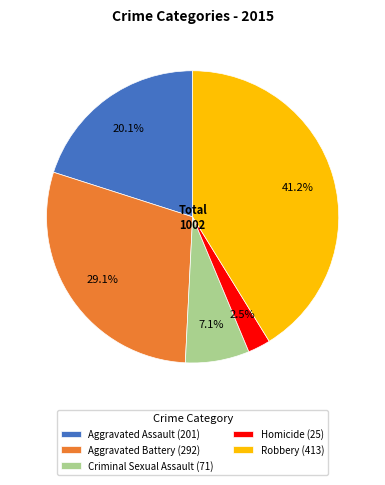

What is the total percentage of Homicide (25) and Robbery (413)?

43.7%